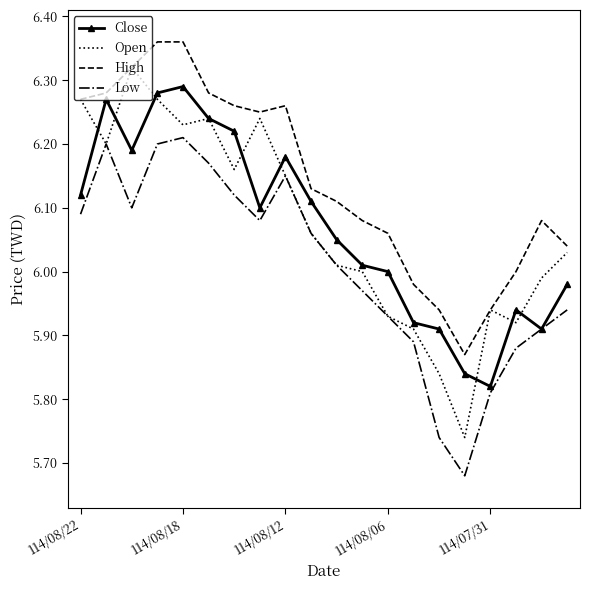

Which series has the largest total across all categories?

High